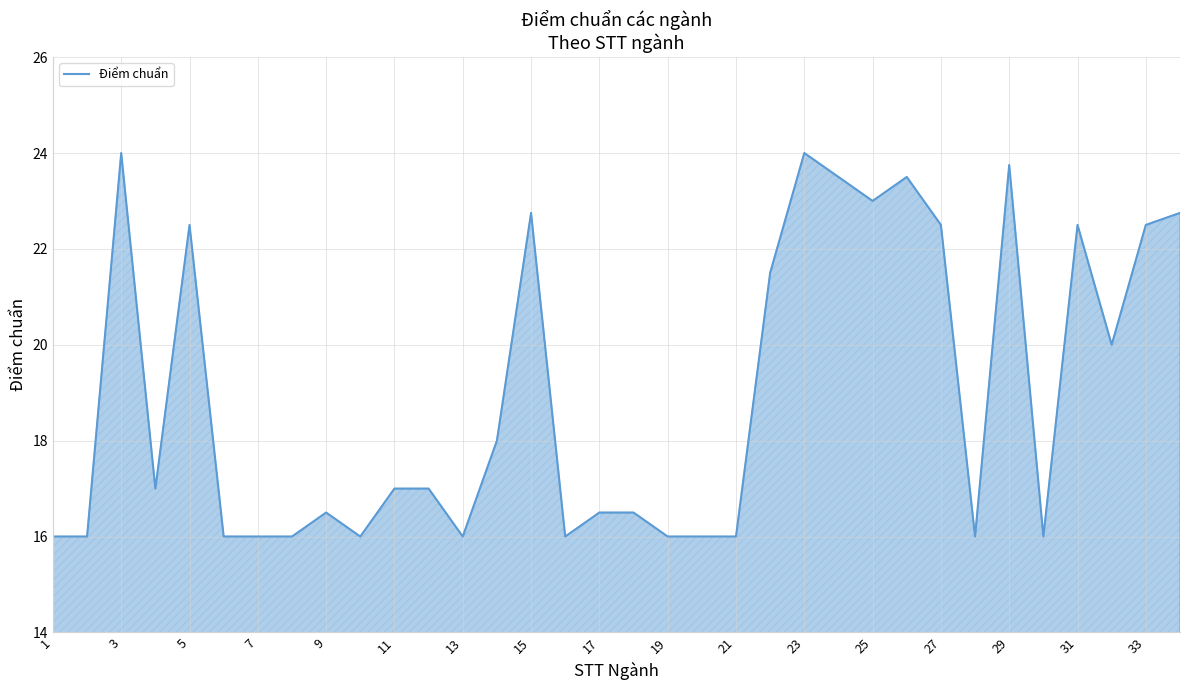

True or false: there are more than 0 points higher than both neighbors.

True